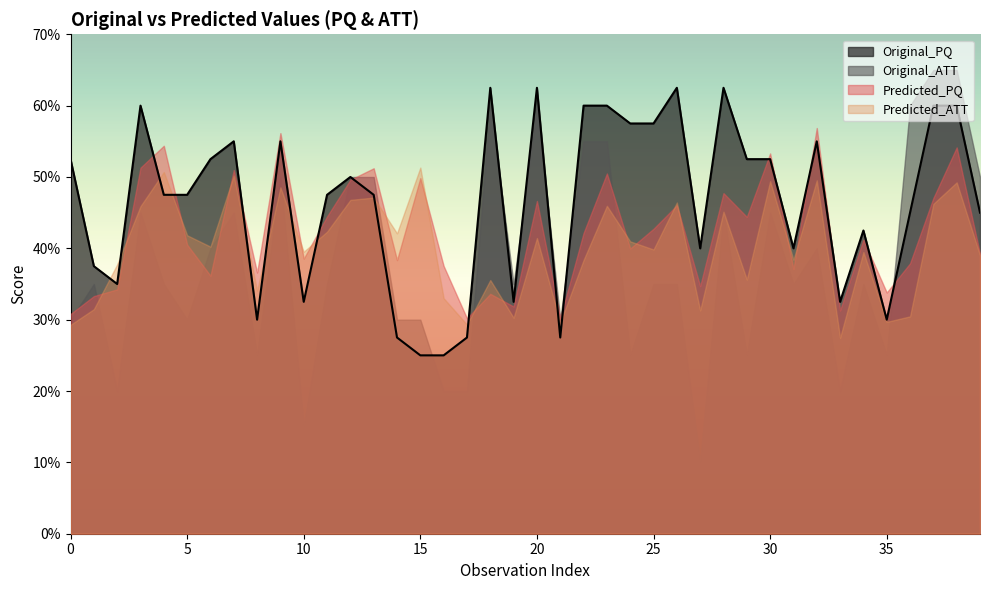

Does the chart have visible grid lines?

No